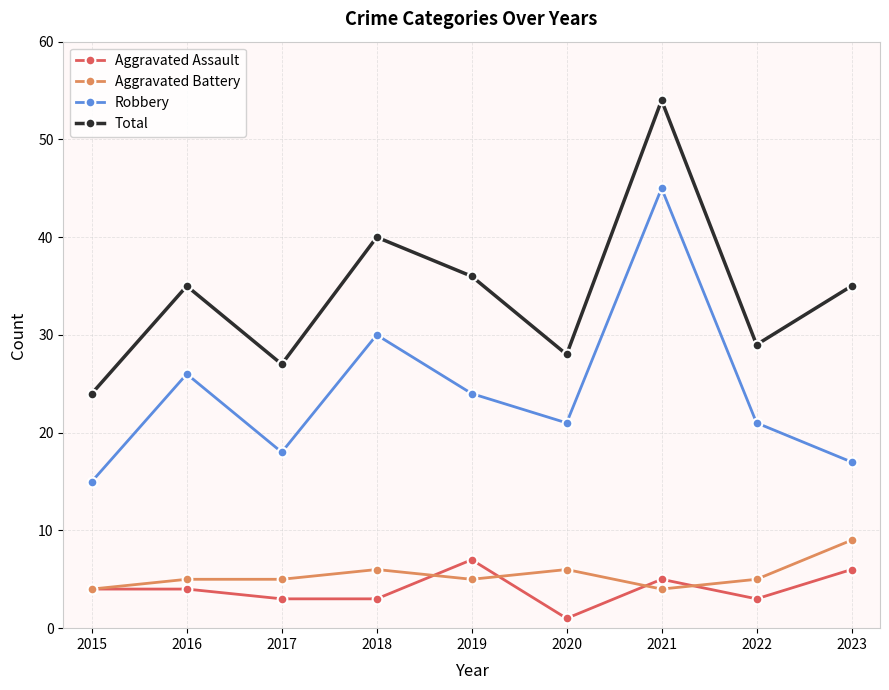

True or false: Total and Aggravated Battery cross at least once.

False